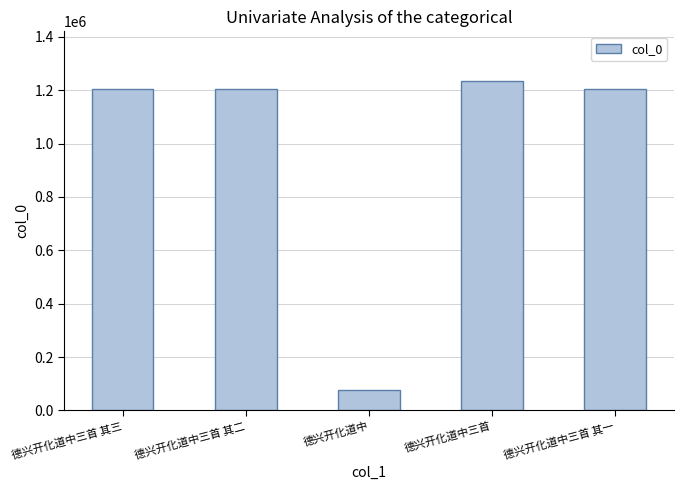

Is it true that the value at 德兴开化道中三首 其一 is 1599618?

False